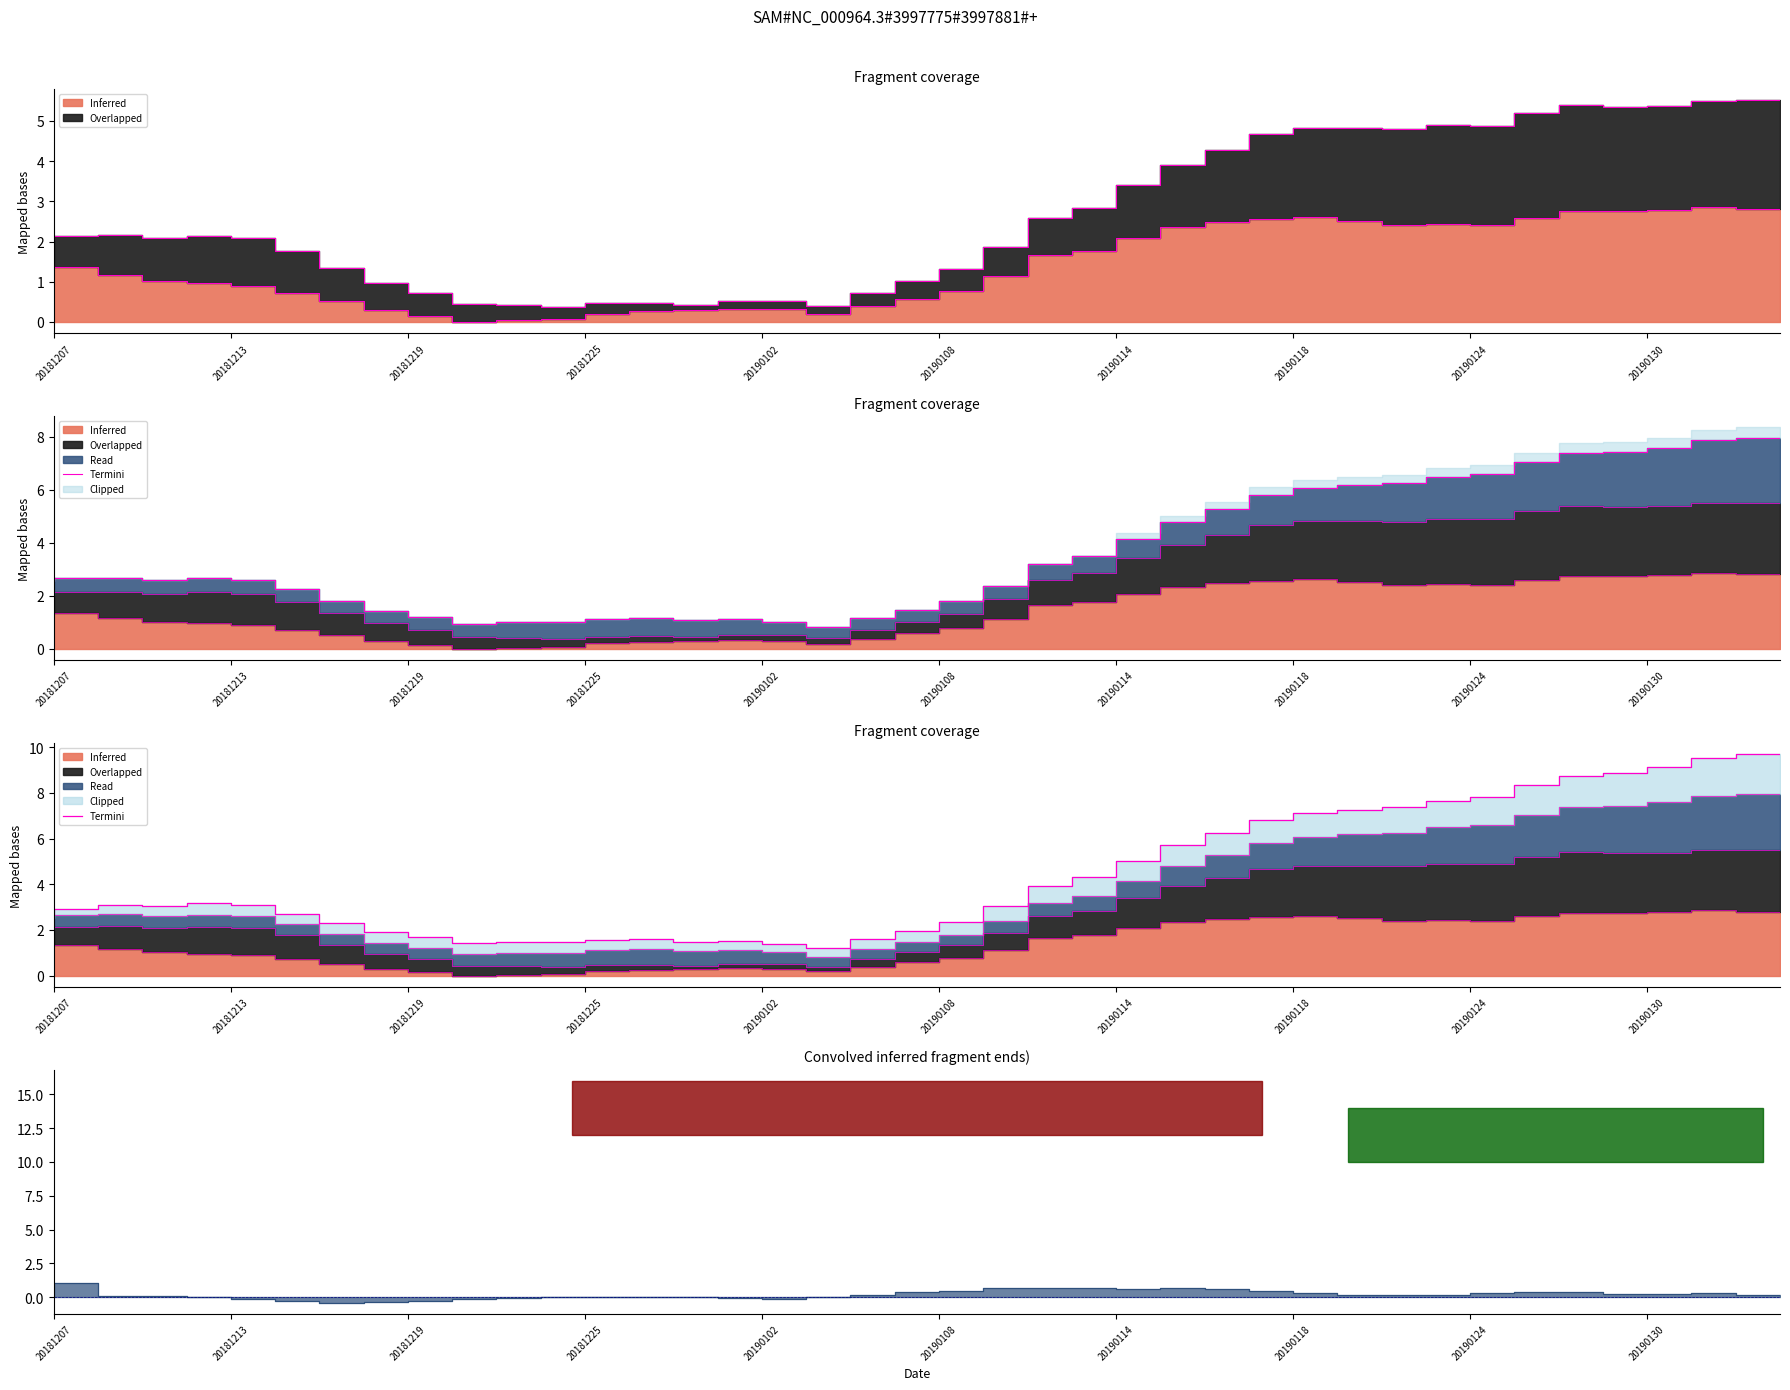

How many values exceed 3?

22